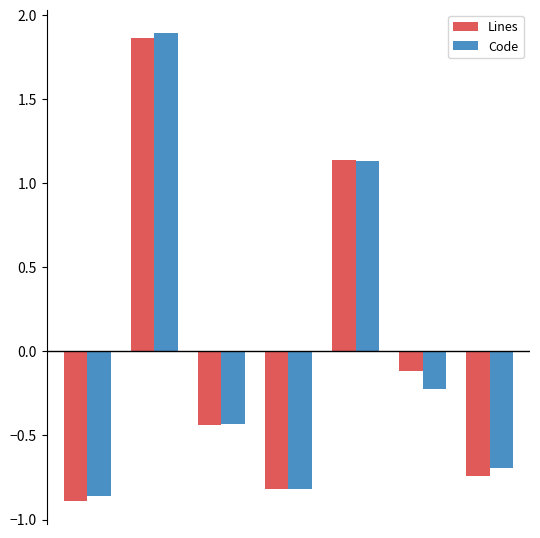

How many values in Code are above zero?

2